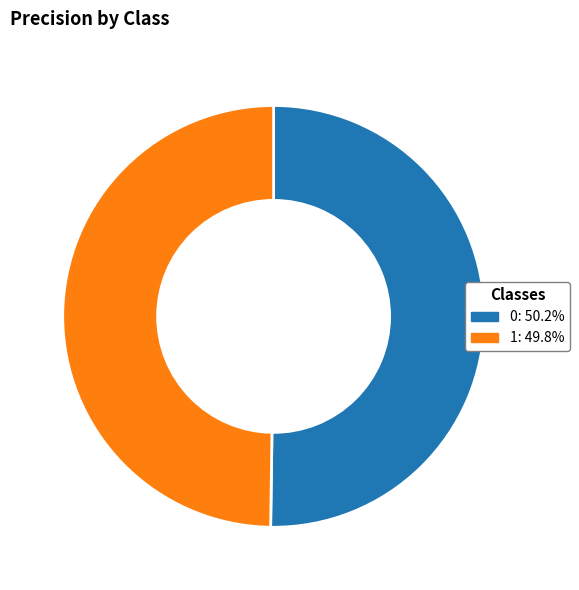

Do 1 and 0 together represent more than half of the pie?

Yes